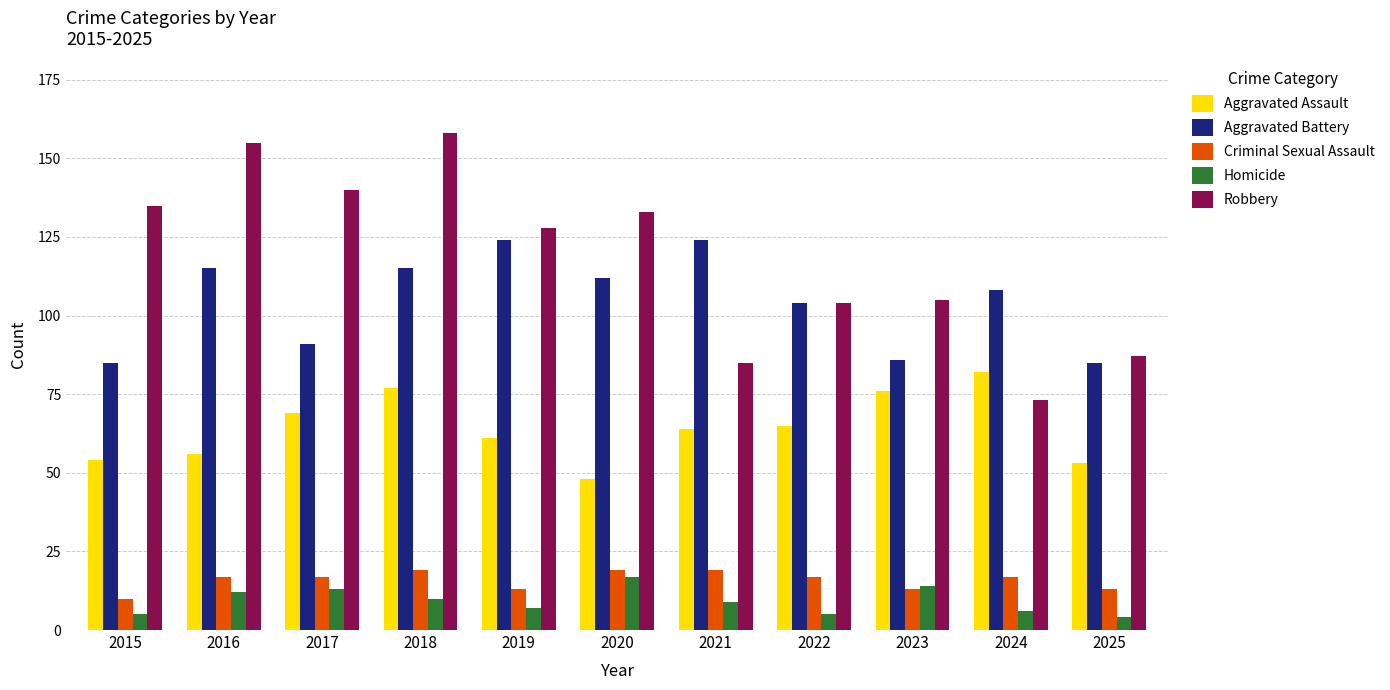

At how many categories does at least one series exceed 8?

11